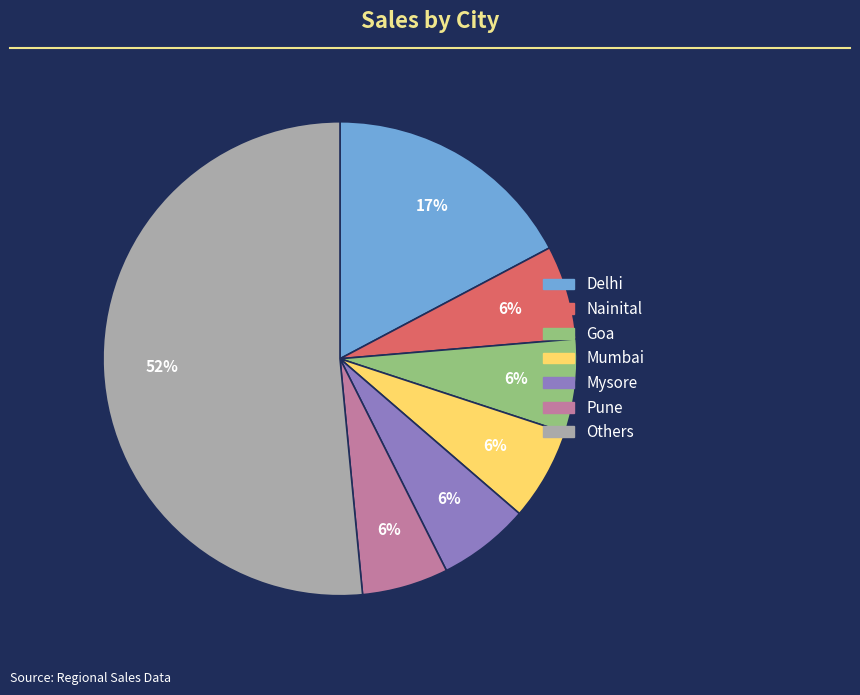

Does any single category account for the majority?

Yes